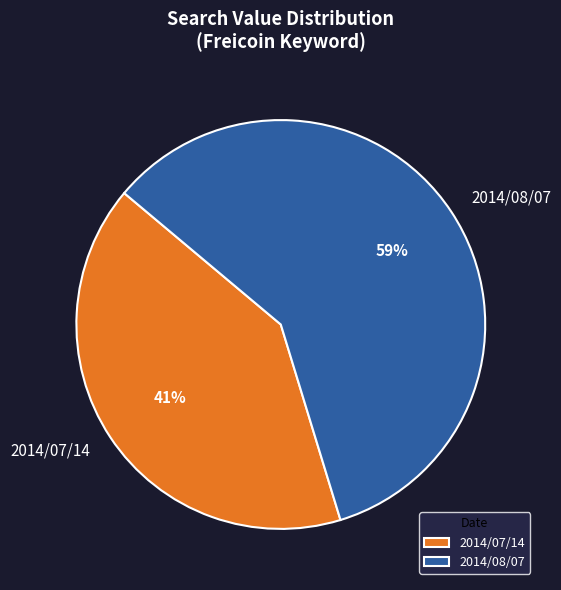

Rank the categories by value from highest to lowest.

2014/08/07, 2014/07/14